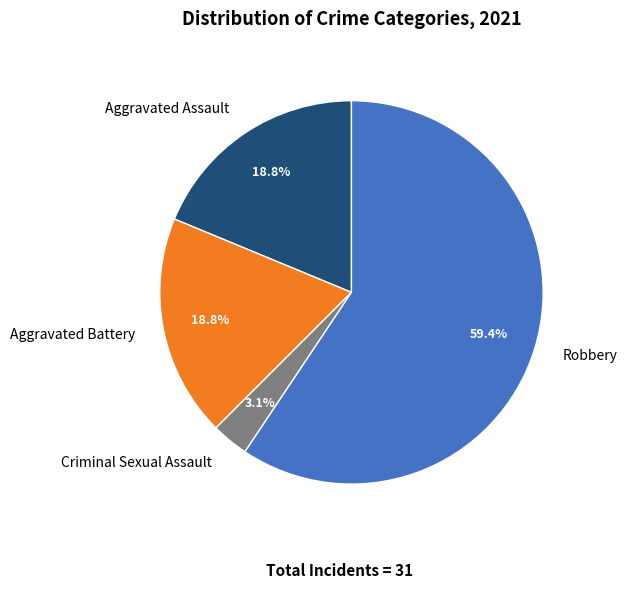

To the nearest percent, what portion does Criminal Sexual Assault represent?

3%